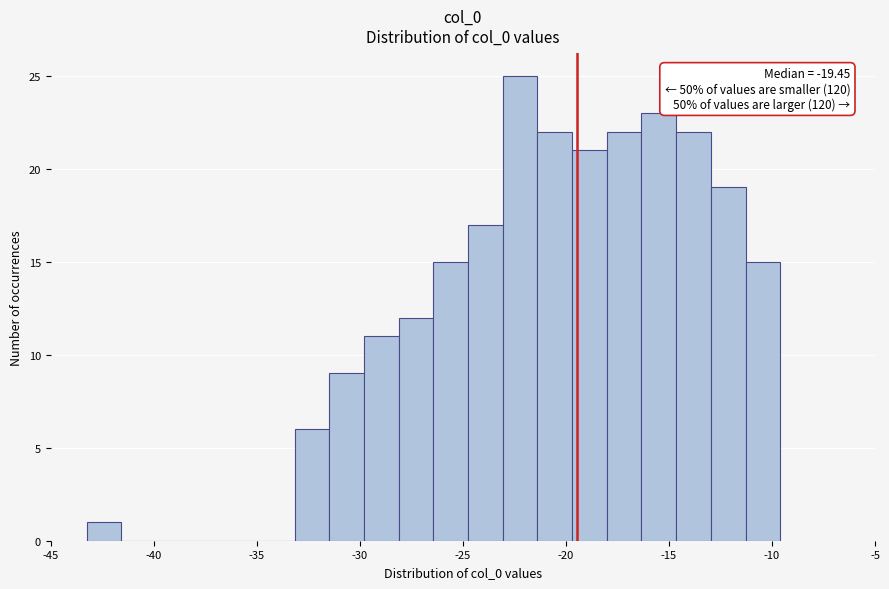

Around what value on the x-axis is the tallest bar? Give the approximate position of its centre, as read against the axis.

-22.0